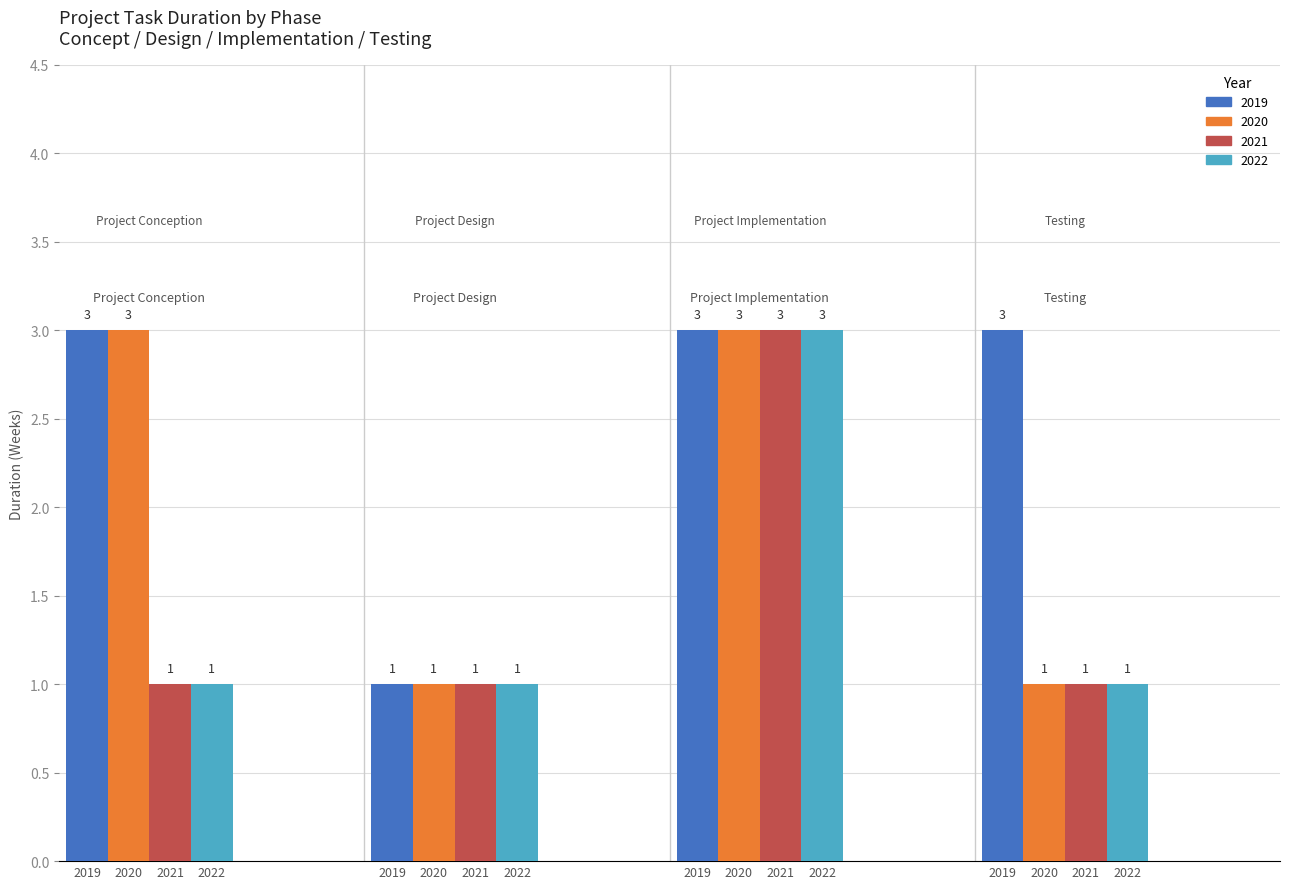

List the series in order of their peak value, lowest first.

2019, 2020, 2021, 2022